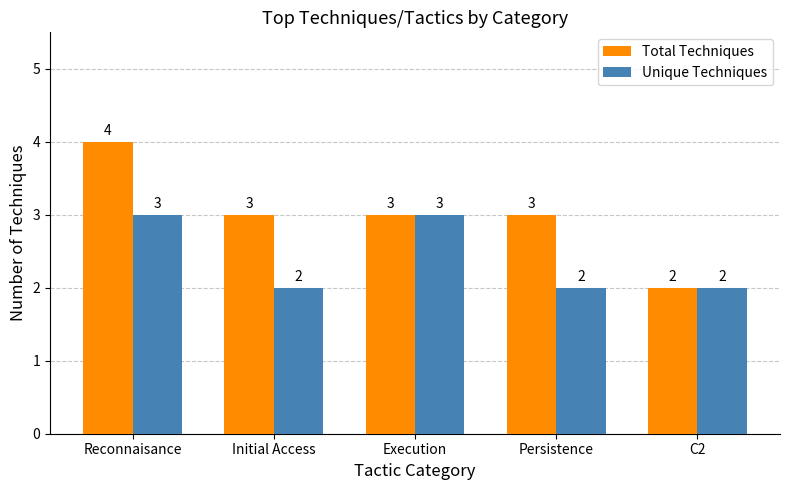

How many bars are there in each group?

2